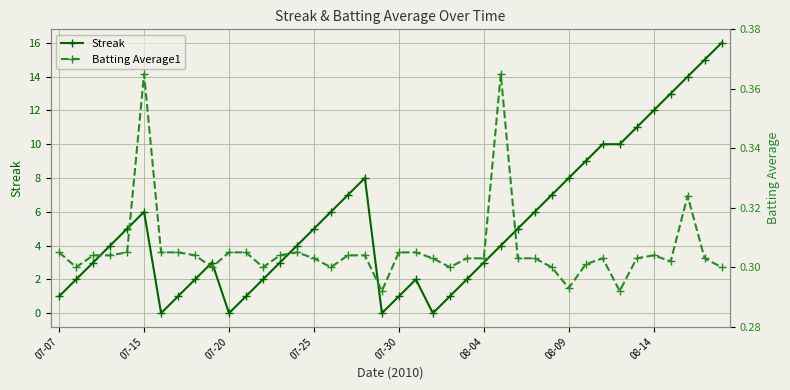

Reading left to right, what are all the values shown in this chart?

Streak: 1.0	2.0	3.0	4.0	5.0	6.0	0.0	1.0	2.0	3.0	0.0	1.0	2.0	3.0	4.0	5.0	6.0	7.0	8.0	0.0	1.0	2.0	0.0	1.0	2.0	3.0	4.0	5.0	6.0	7.0	8.0	9.0	10.0	10.0	11.0	12.0	13.0	14.0	15.0	16.0
Batting Average1: 0.3	0.3	0.3	0.3	0.3	0.4	0.3	0.3	0.3	0.3	0.3	0.3	0.3	0.3	0.3	0.3	0.3	0.3	0.3	0.3	0.3	0.3	0.3	0.3	0.3	0.3	0.4	0.3	0.3	0.3	0.3	0.3	0.3	0.3	0.3	0.3	0.3	0.3	0.3	0.3